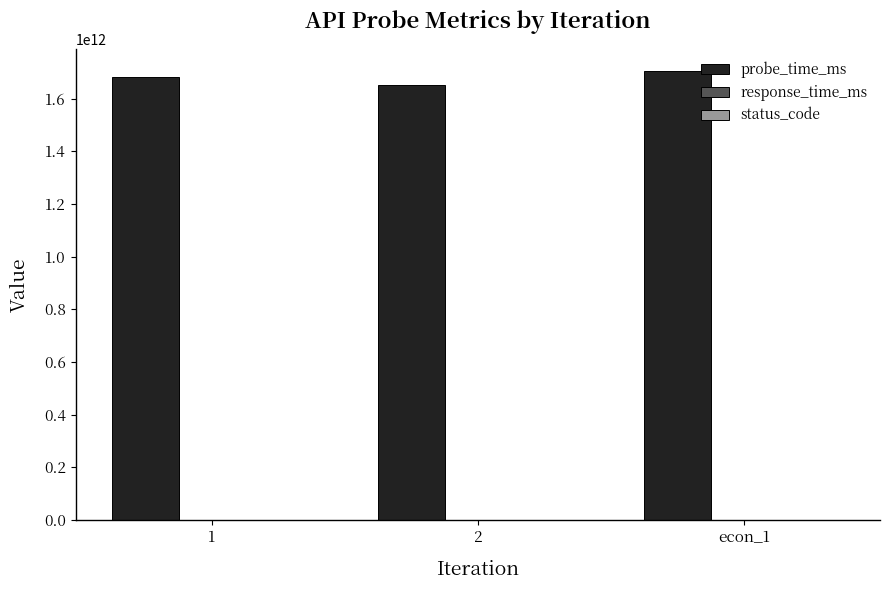

Which series has the largest total across all categories?

probe_time_ms